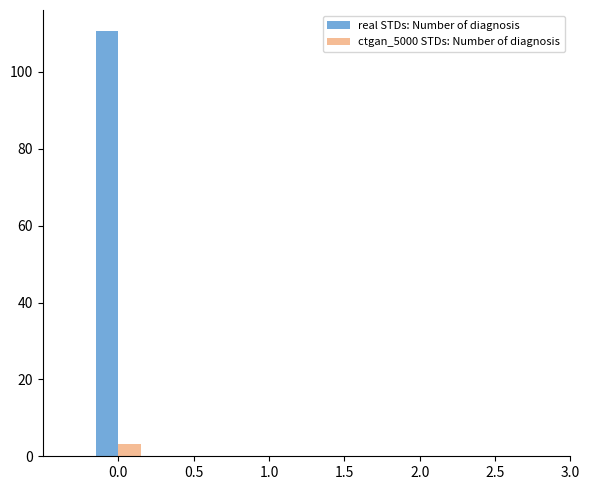

How many bars are there in each group?

2